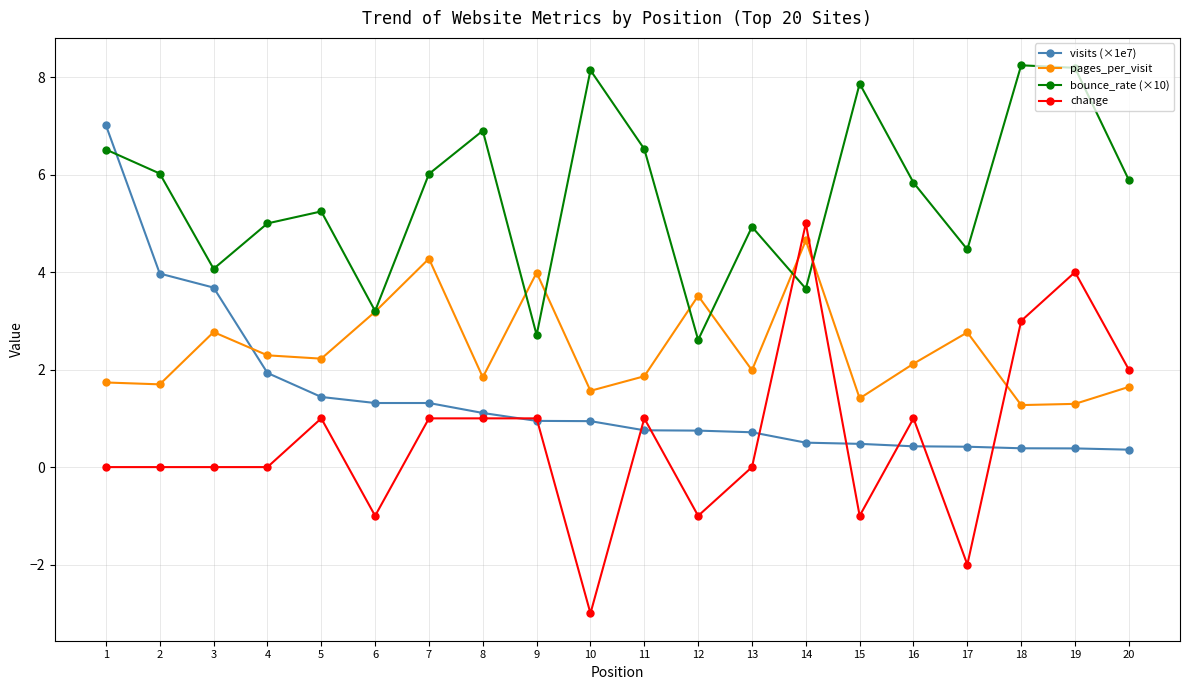

The pages_per_visit series shows 4.5 at 6. True or false?

False